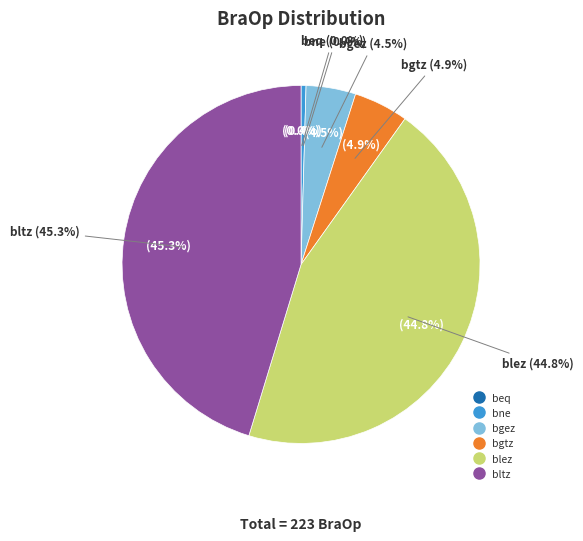

What is the change in value from bgtz to bltz?

+90